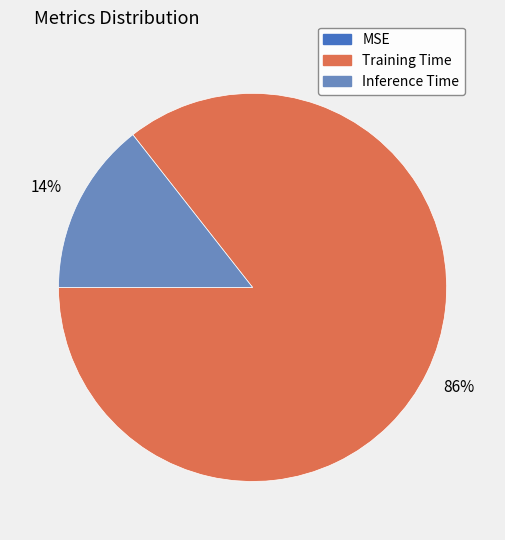

What percentage is the Inference Time slice, to the nearest percent?

14%